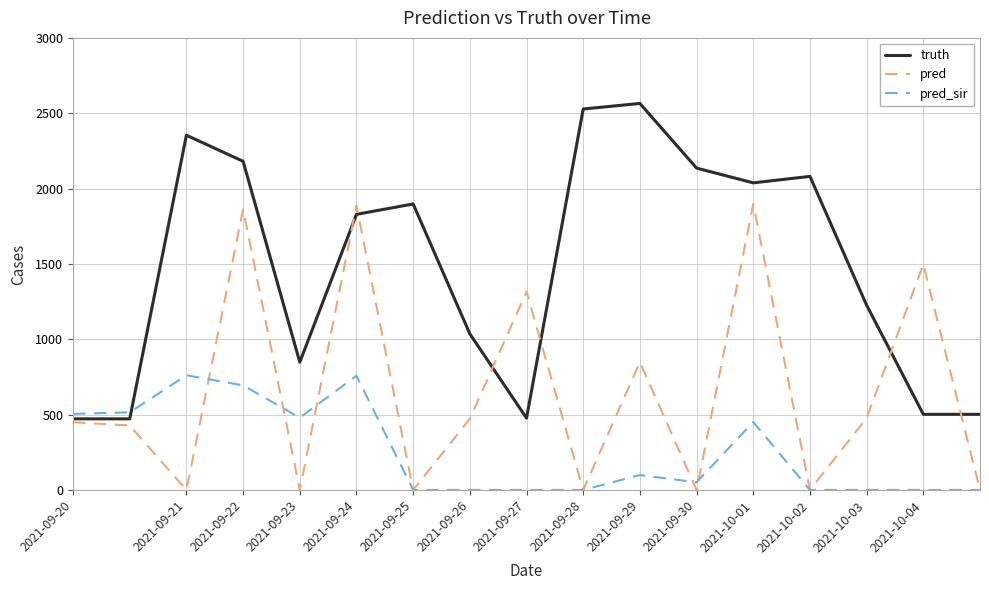

What is the highest value of the pred_sir series?

761.0